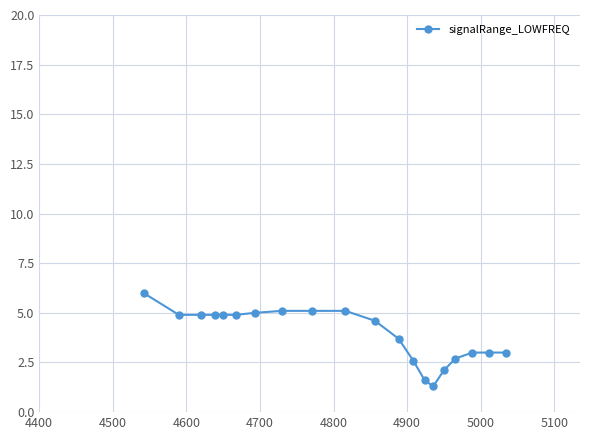

What is the sum of all values?

78.4